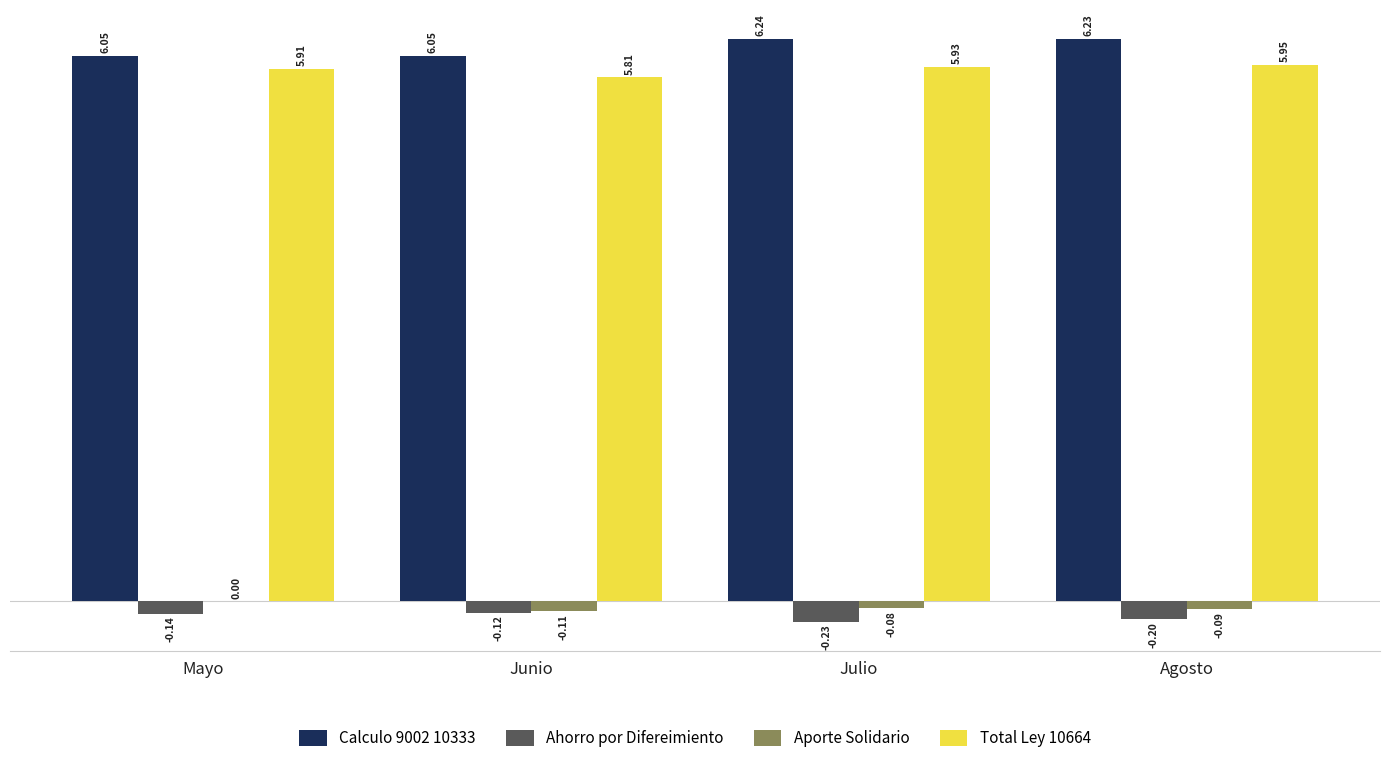

How many Aporte Solidario values are between 0 and 1?

1